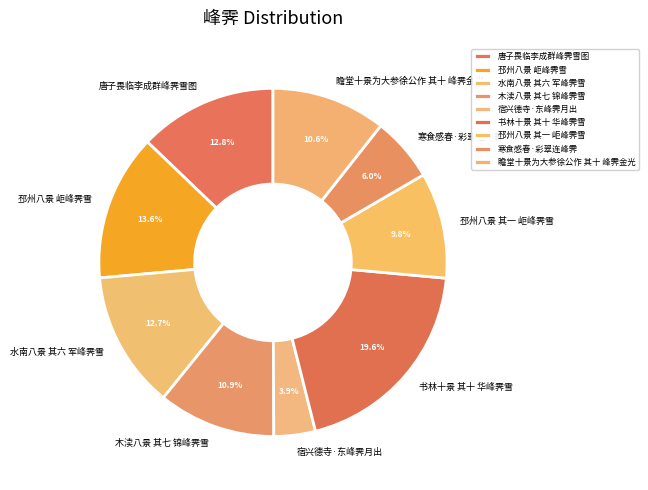

What portion of the pie excludes 唐子畏临李成群峰霁雪图?

87.2%